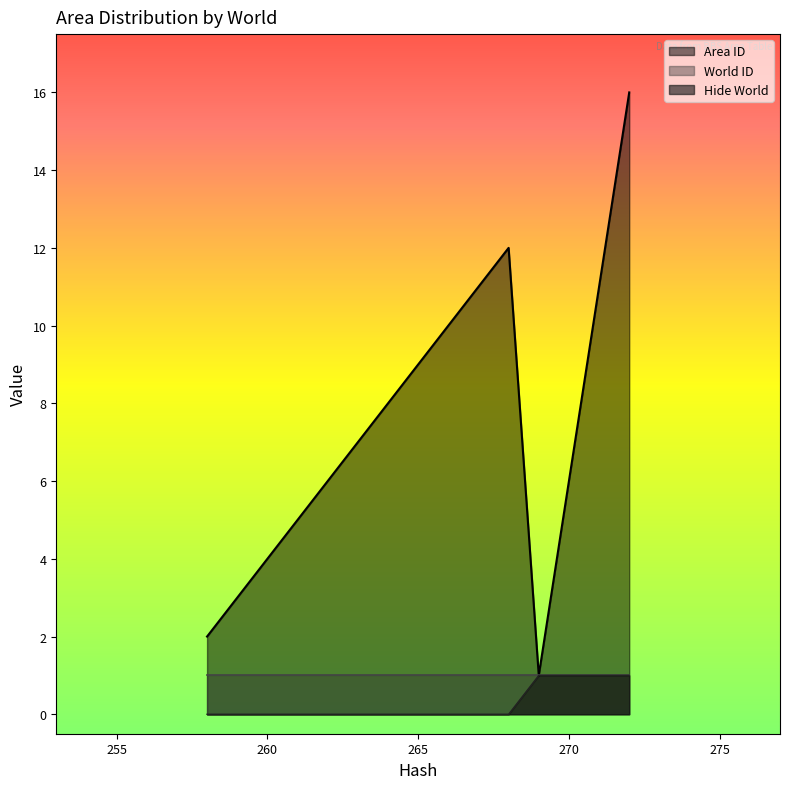

What is the label of the 12th point from the left?

258